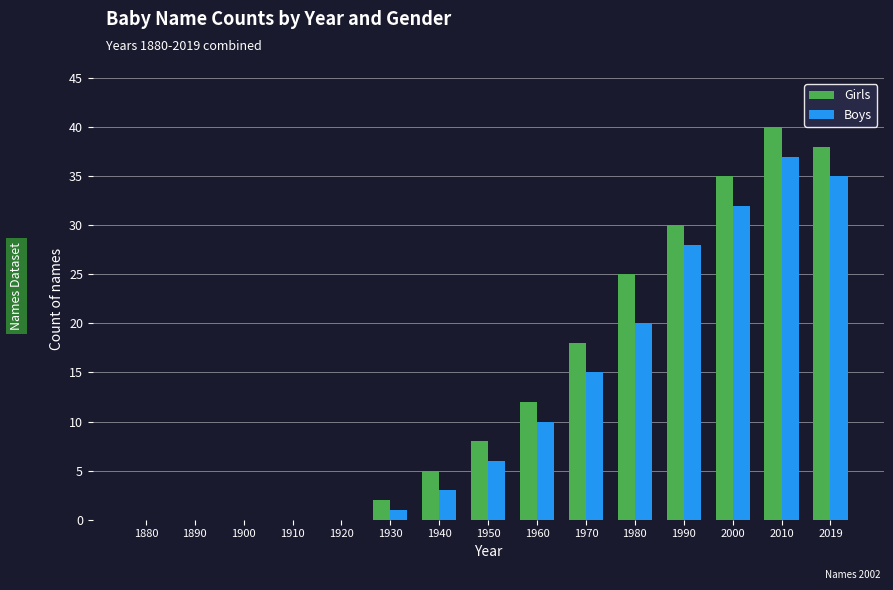

Which series changed the most between 1880 and 1990?

Girls